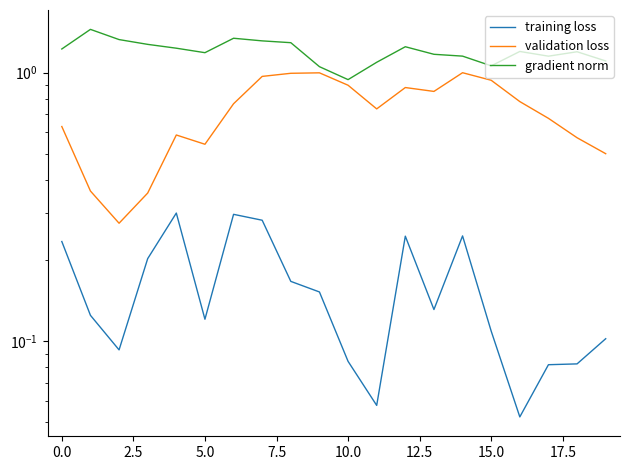

At which label does gradient norm reach its minimum?

10